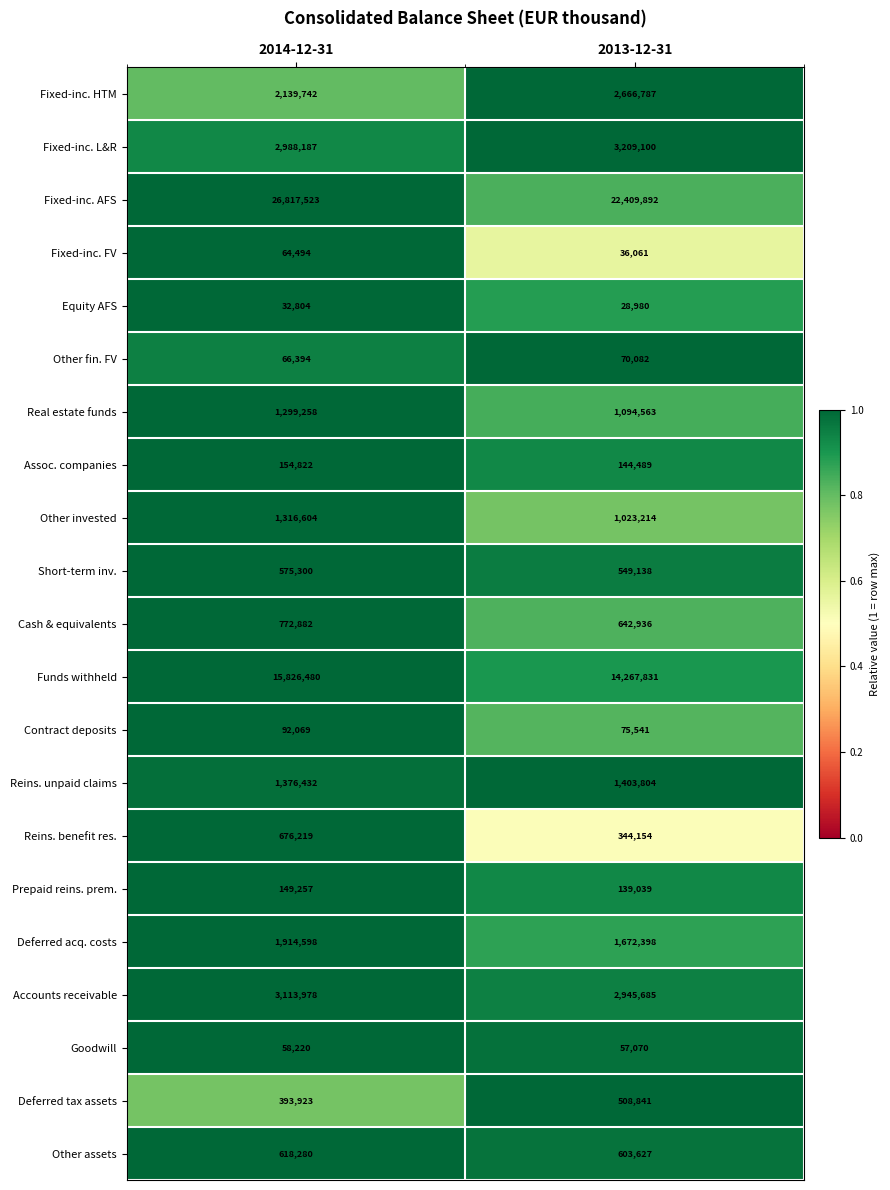

True or false: Other invested has a value of 591335 at 2014-12-31.

False